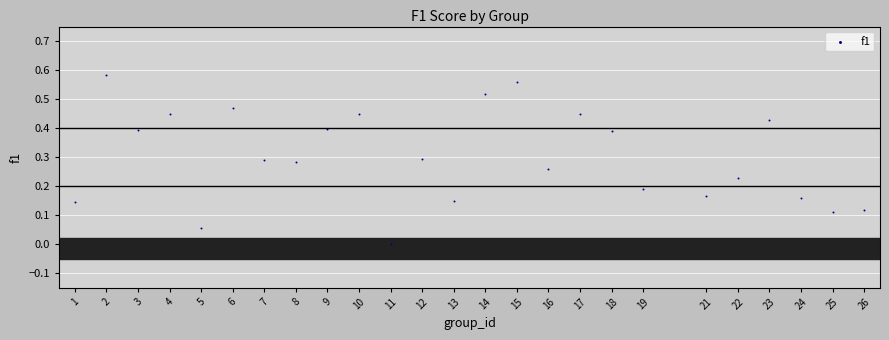

Count the number of points in this scatter plot.

25